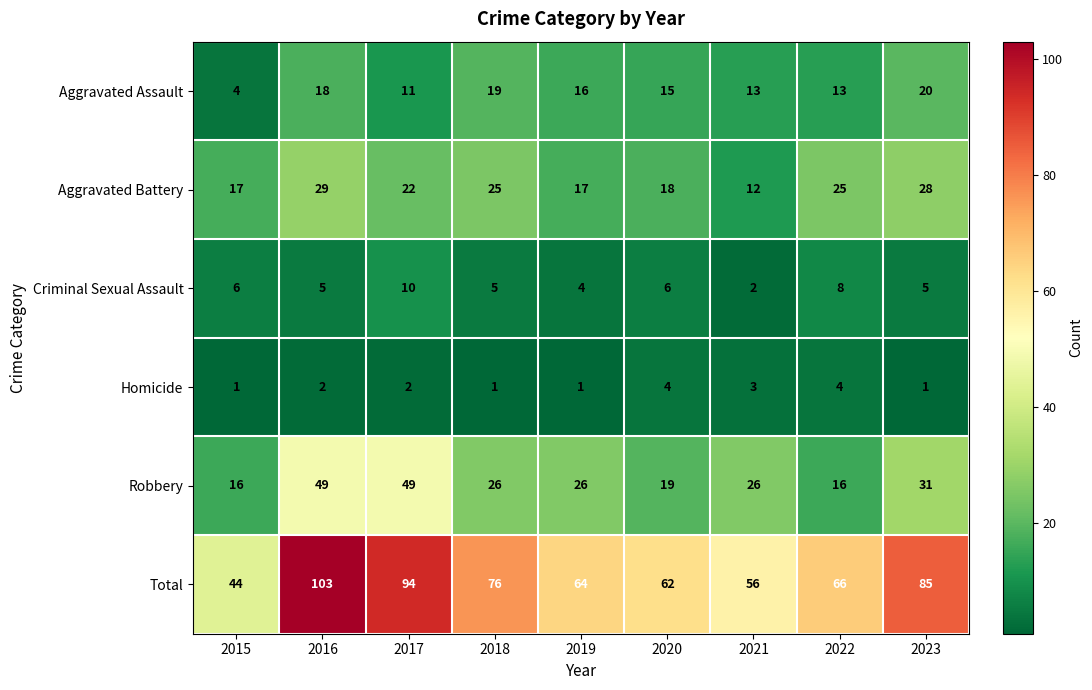

What is the maximum value shown in the chart?

103